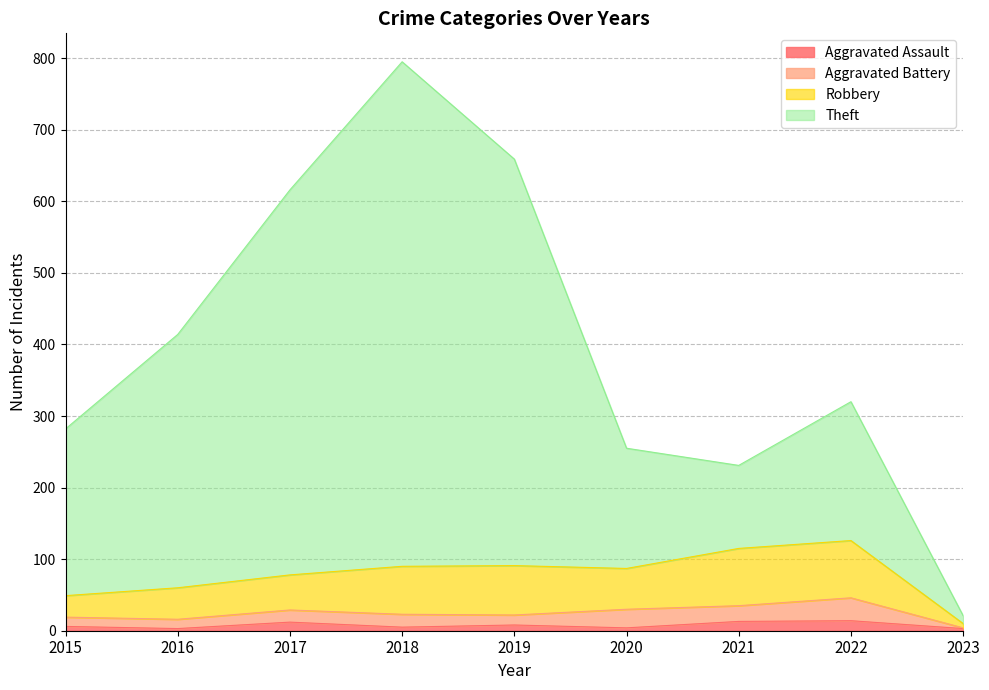

How many lines are shown in the chart?

4